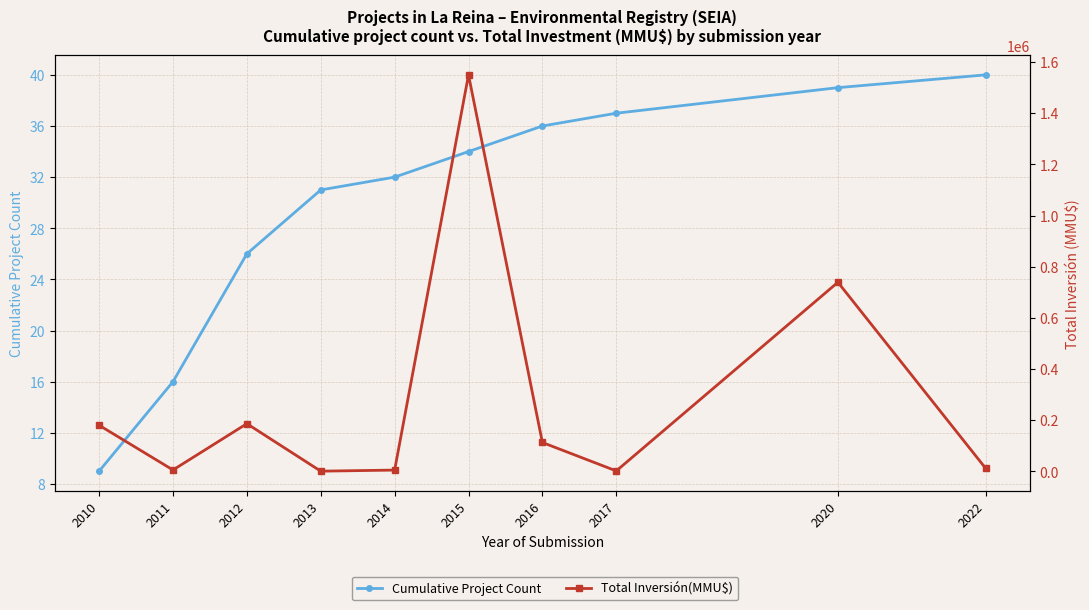

At 2017, list the series in order from largest to smallest.

Total Inversión(MMU$), Cumulative Project Count